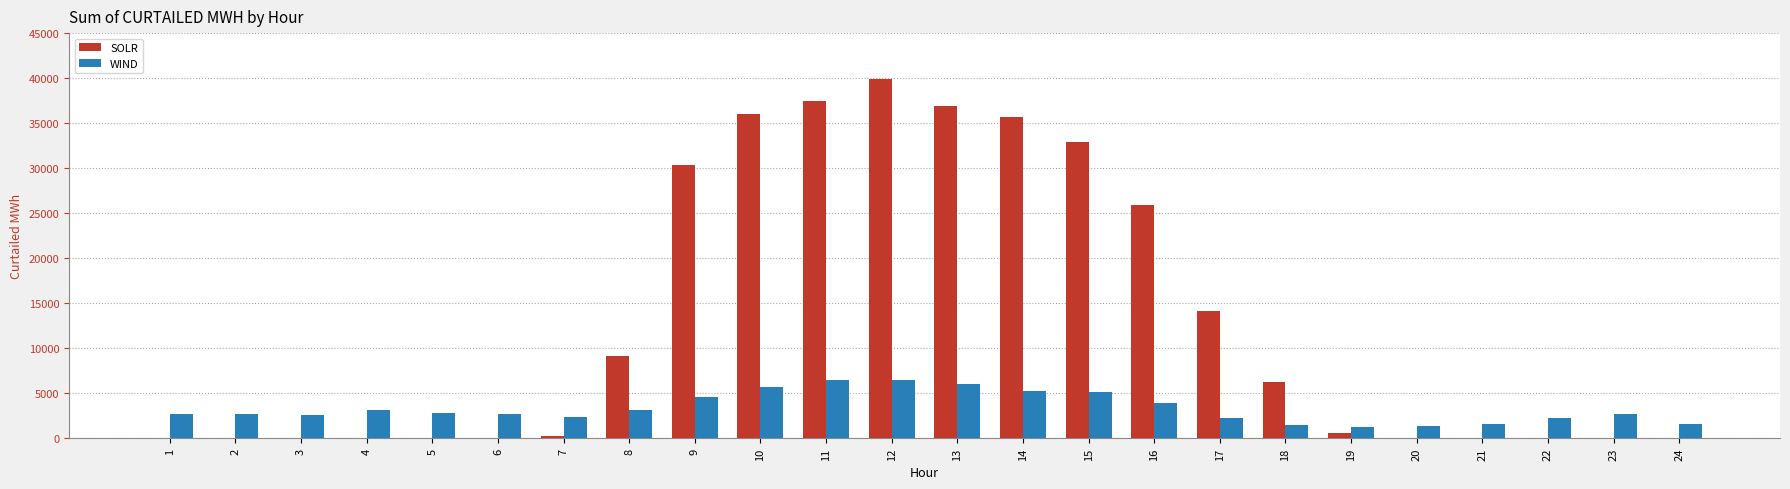

Is the value of SOLR at 2 greater than the value of WIND at 20?

No